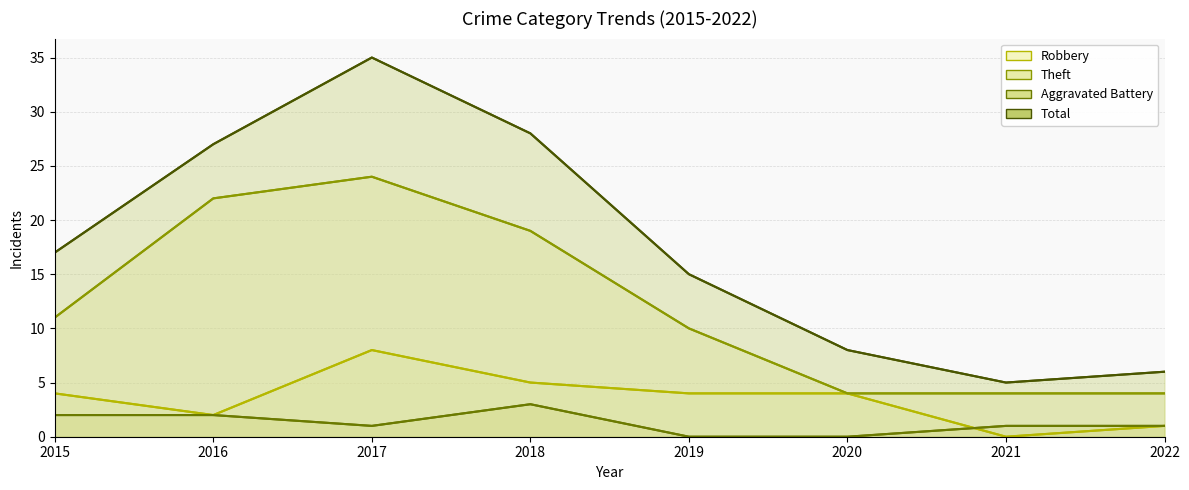

What is the maximum value for Aggravated Battery?

3